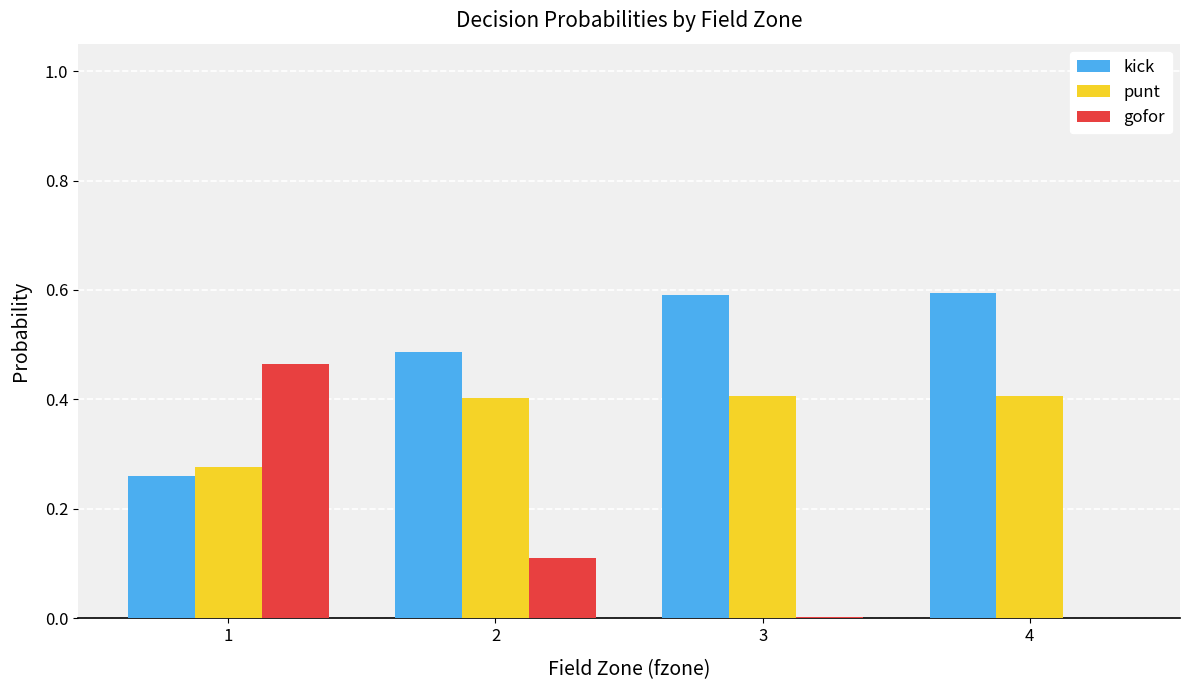

The kick series shows 0.3 at 4. True or false?

False